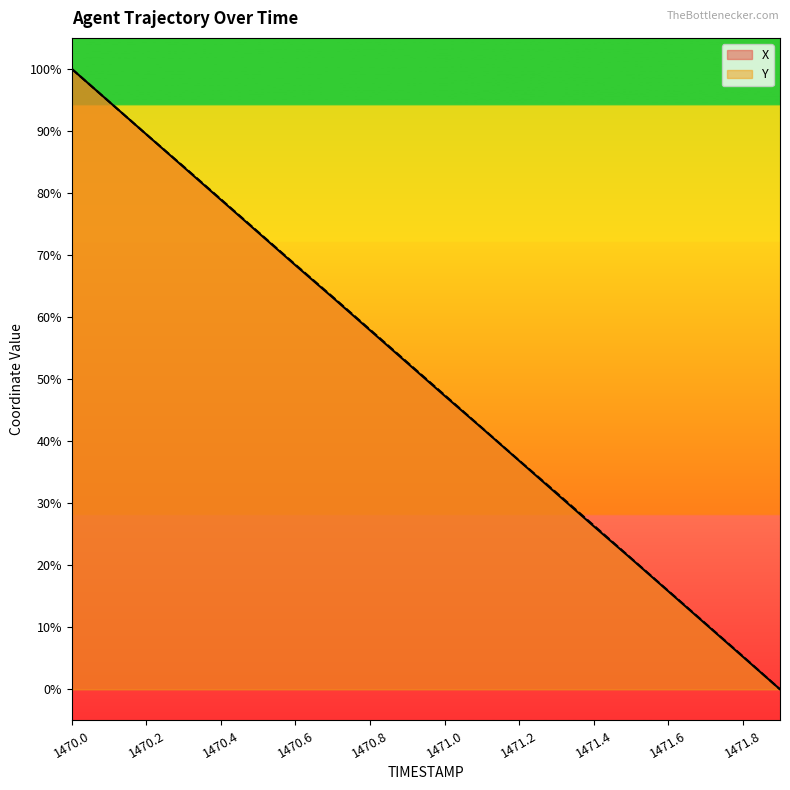

True or false: Y and X cross at least once.

False